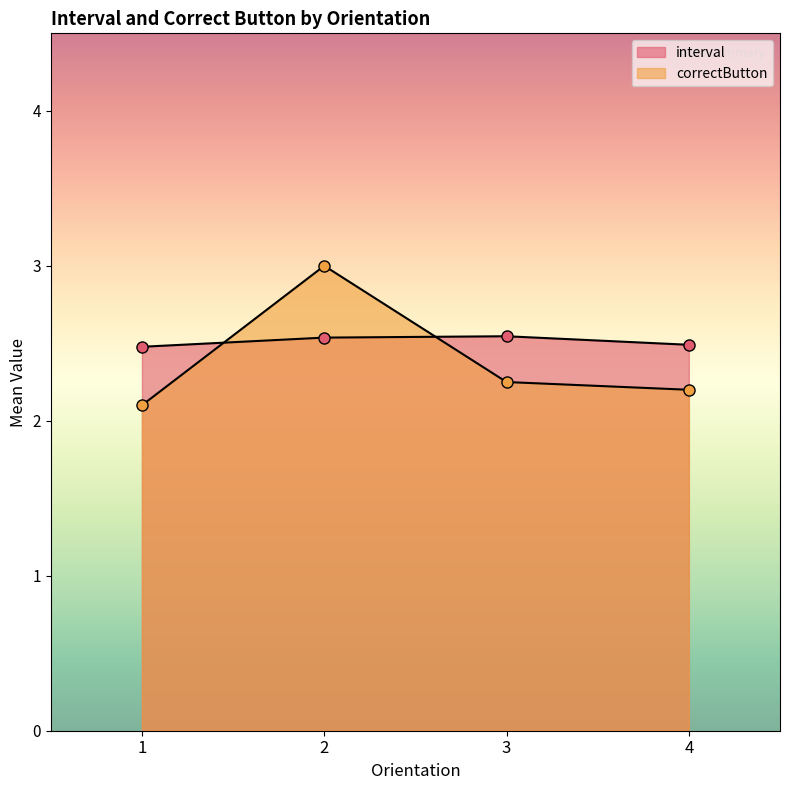

List the series in order of their peak value, lowest first.

interval, correctButton